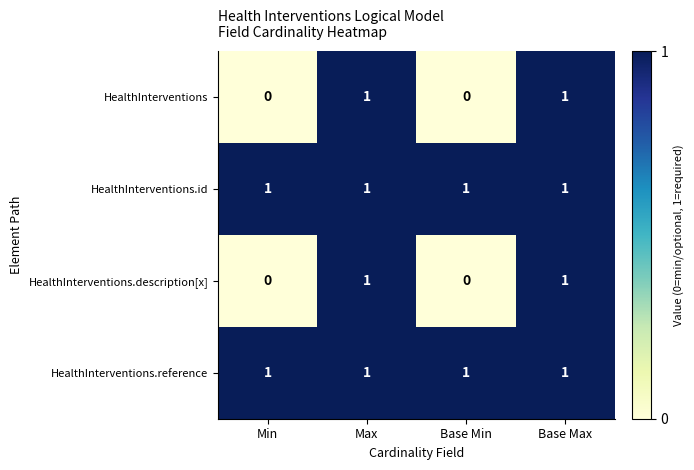

What is the sum of all HealthInterventions.id values?

4